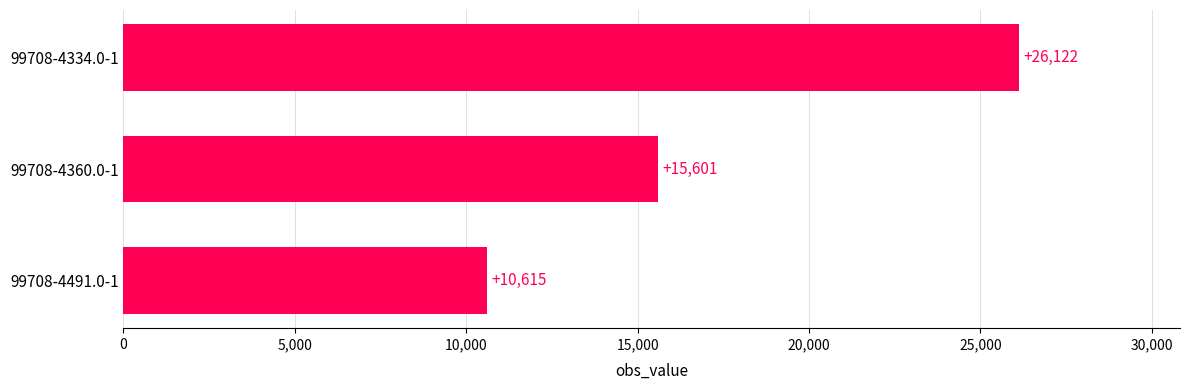

The value at 99708-4491.0-1 is 10615. True or false?

True